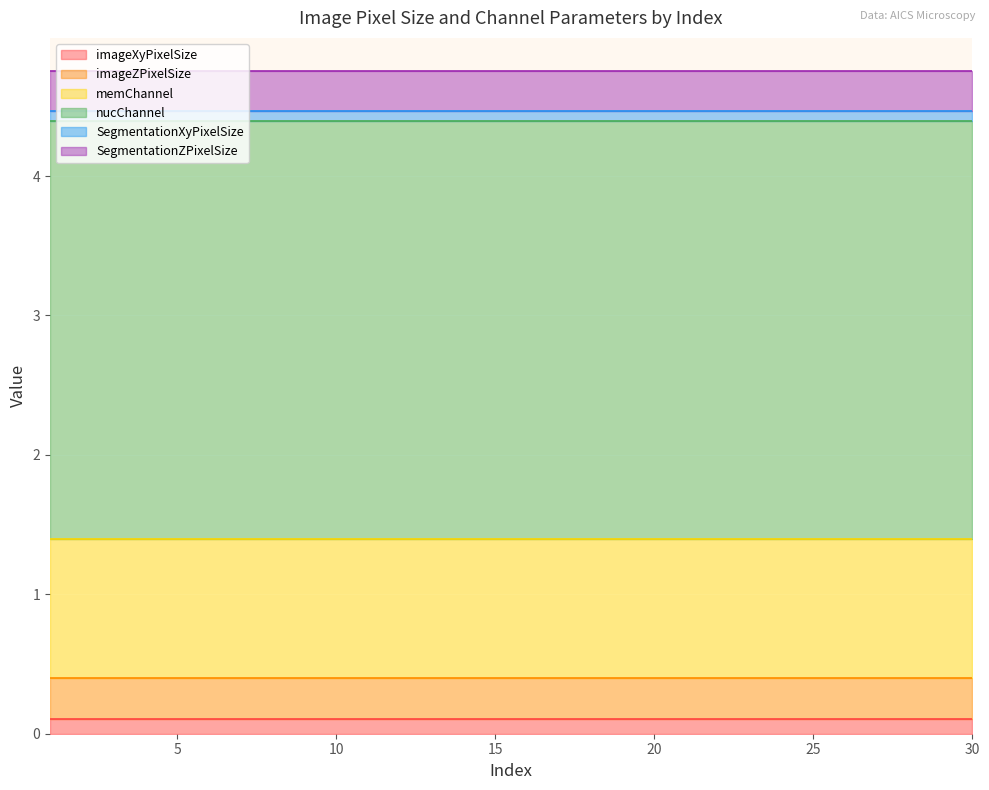

True or false: imageXyPixelSize and nucChannel cross at least once.

False